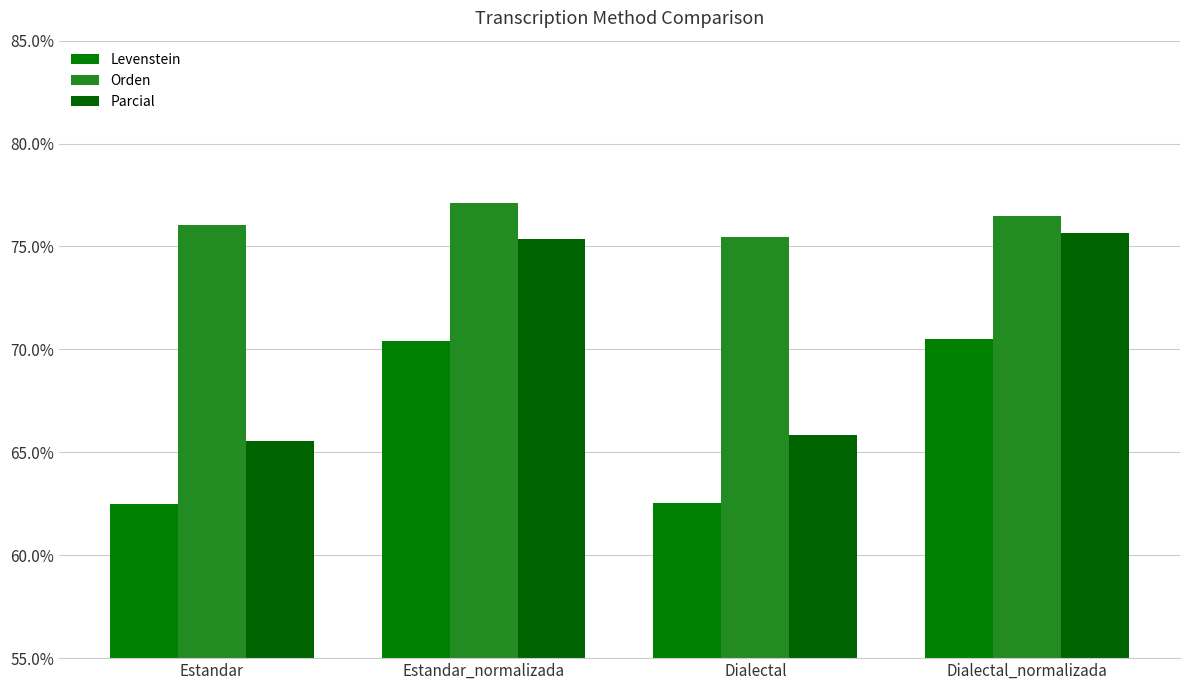

Reading left to right, what are all the values shown in this chart?

Levenstein: 62.5	70.4	62.6	70.5
Orden: 76.1	77.1	75.4	76.5
Parcial: 65.6	75.4	65.8	75.6